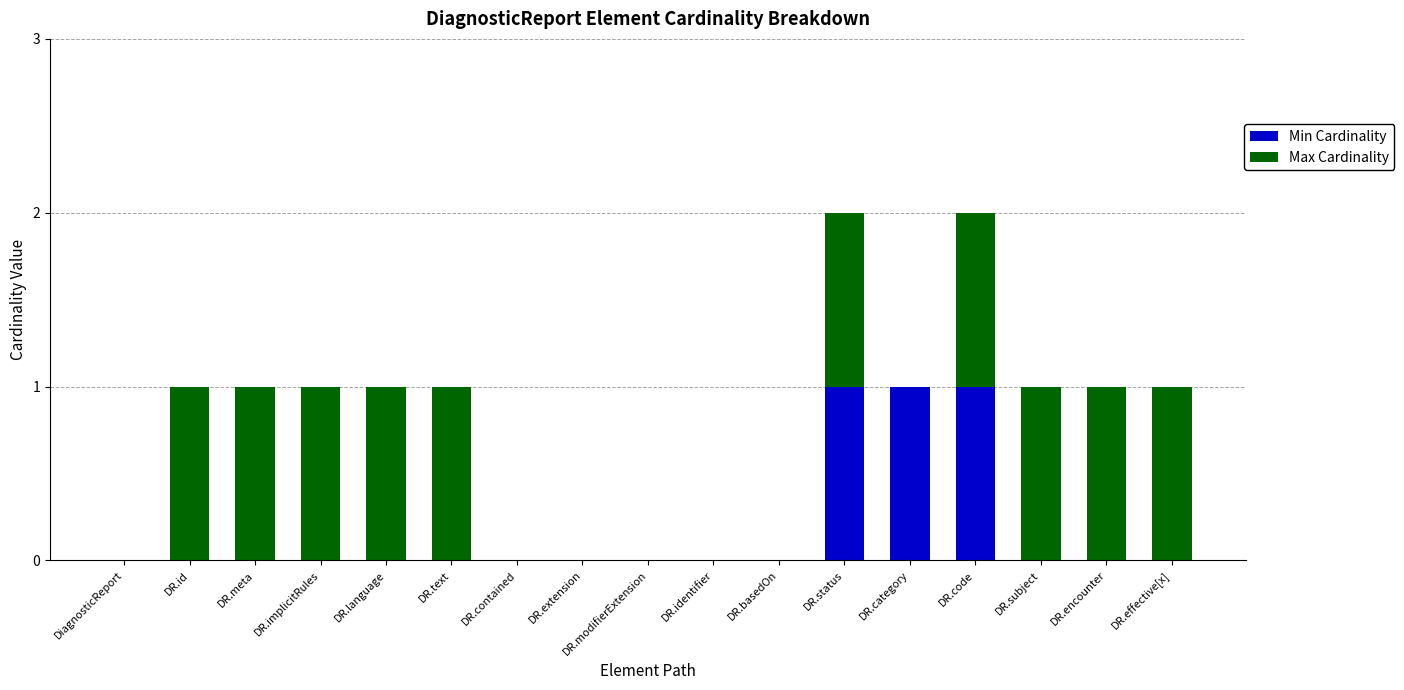

Are the bars grouped side by side (vs. stacked)?

No